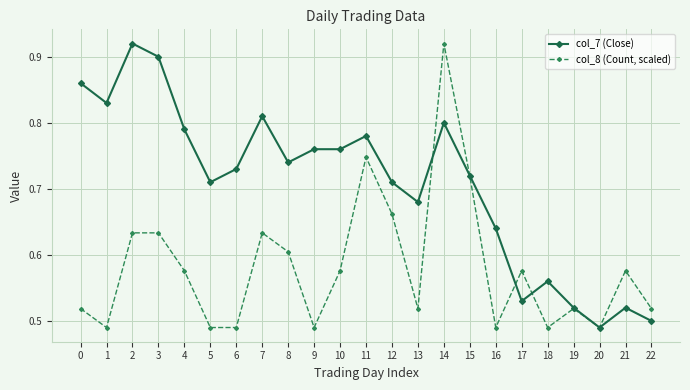

At which label does col_7 (Close) reach its minimum?

20